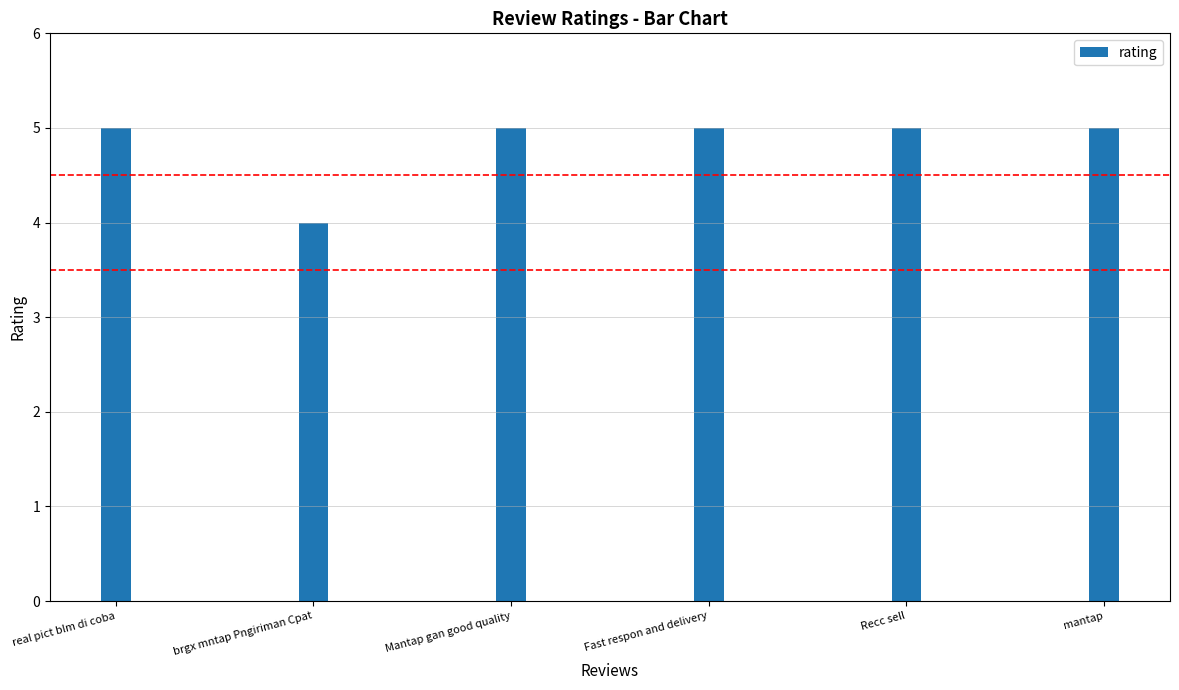

What is the difference between the maximum and minimum values?

1